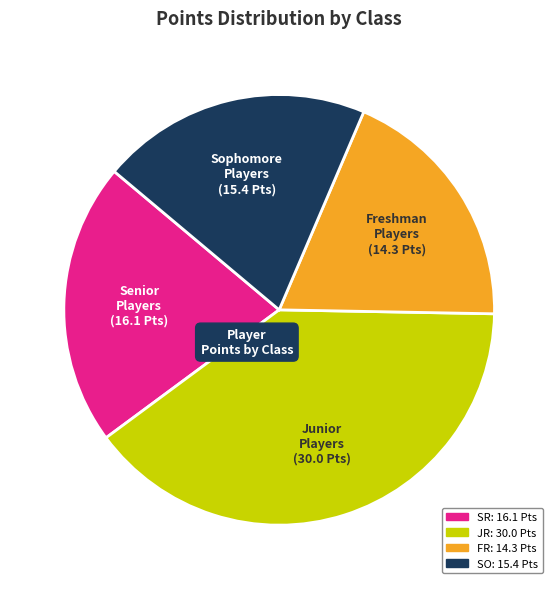

Is there a majority slice in this chart?

No